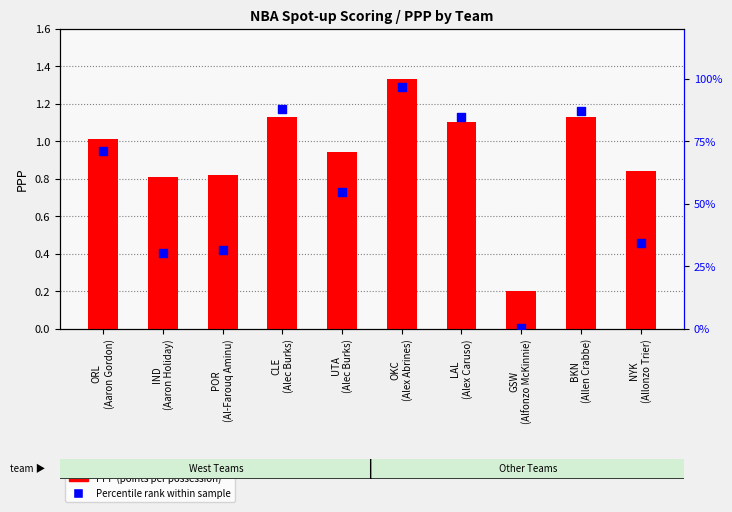

What are all the series names shown in the legend?

PPP (points per possession), Percentile rank